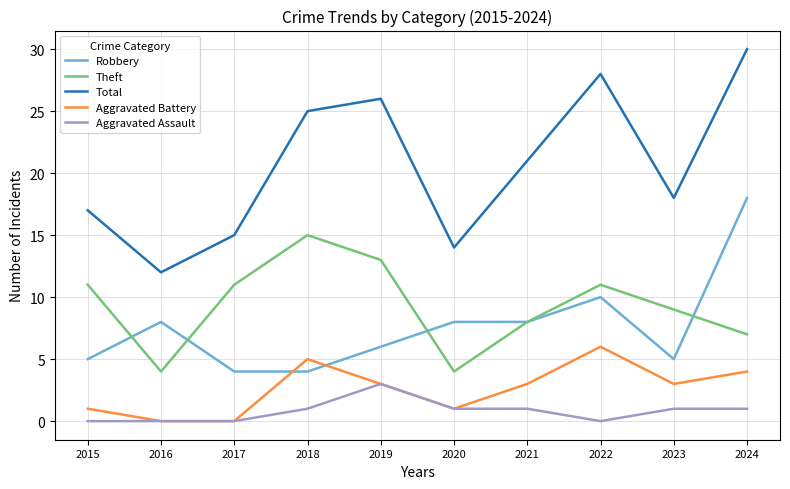

Which series ends up on top after the final intersection of Theft and Robbery?

Robbery